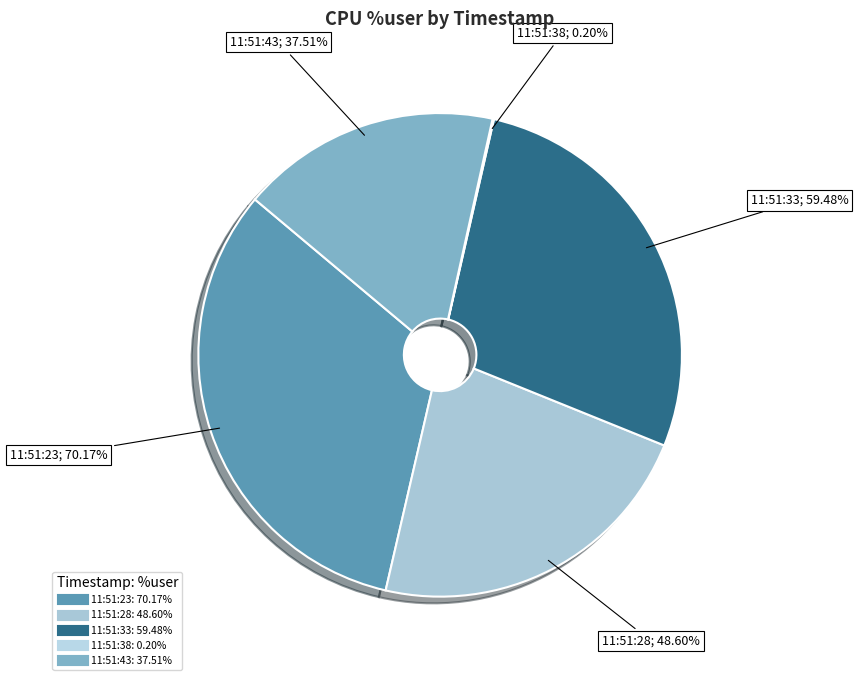

Is there any slice that represents more than half of the pie?

No